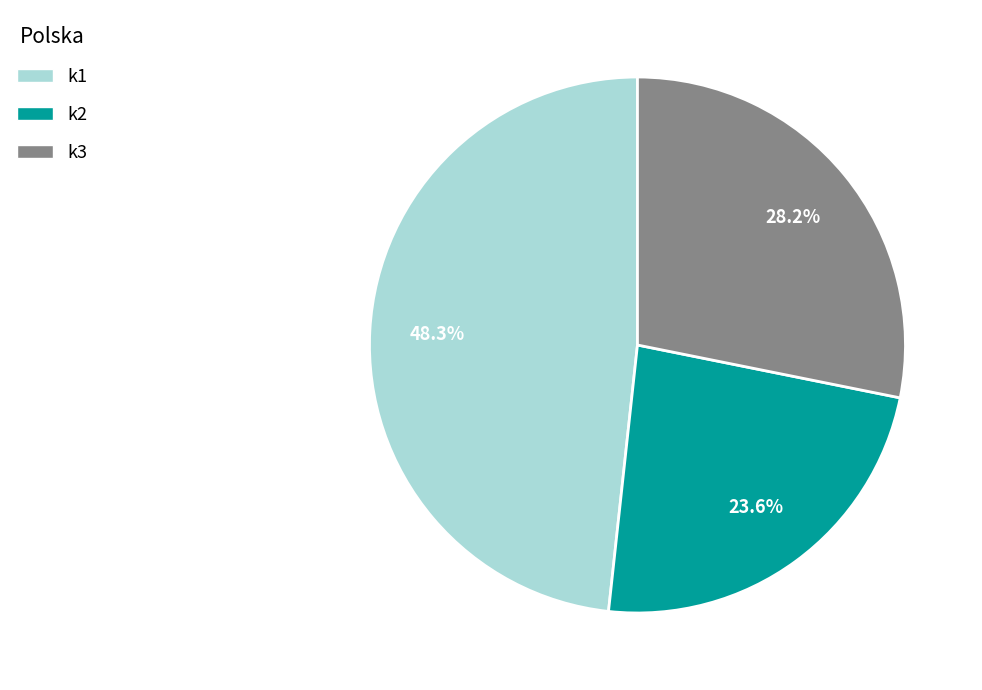

Rank the categories by value from lowest to highest.

k2, k3, k1